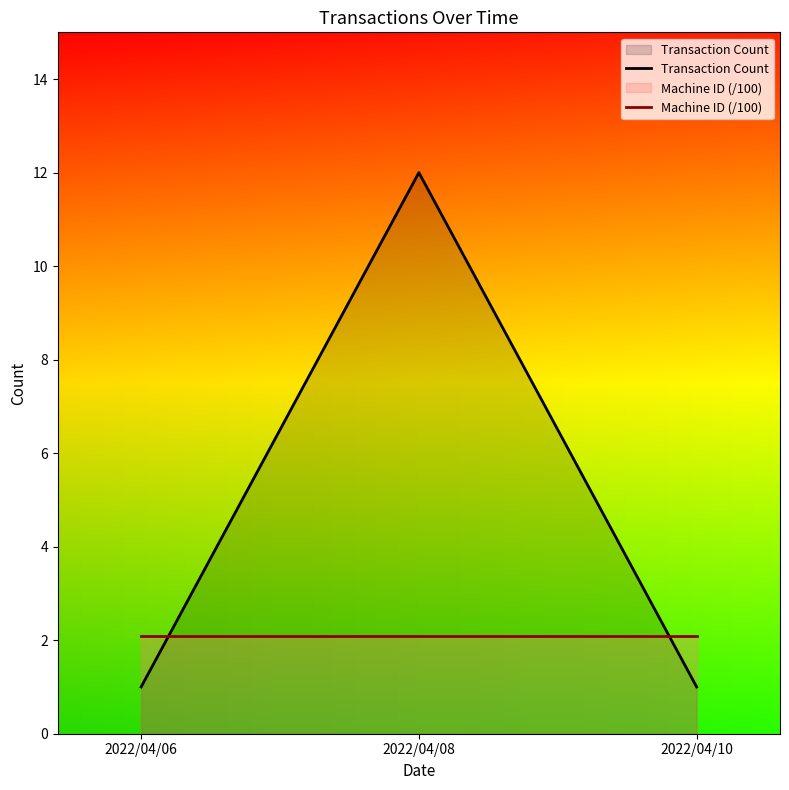

Between 2022/04/06 and 2022/04/08, which is larger?

2022/04/08